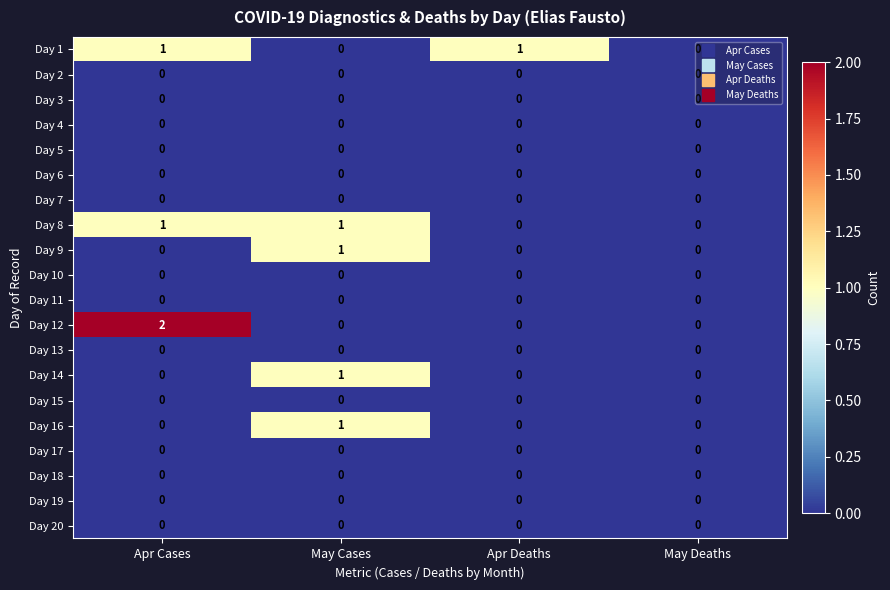

What is the total value across all series at Apr Cases?

4